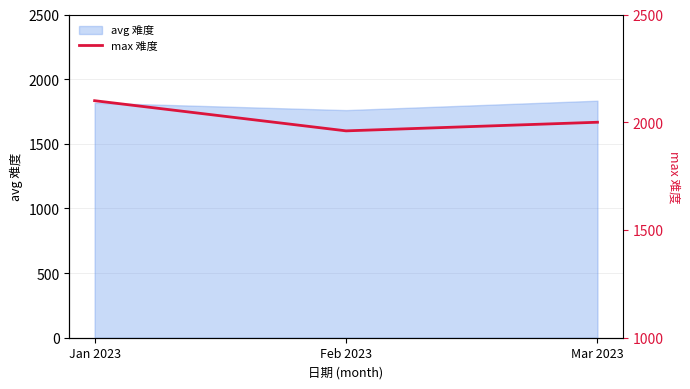

How many categories are shown in the chart?

3